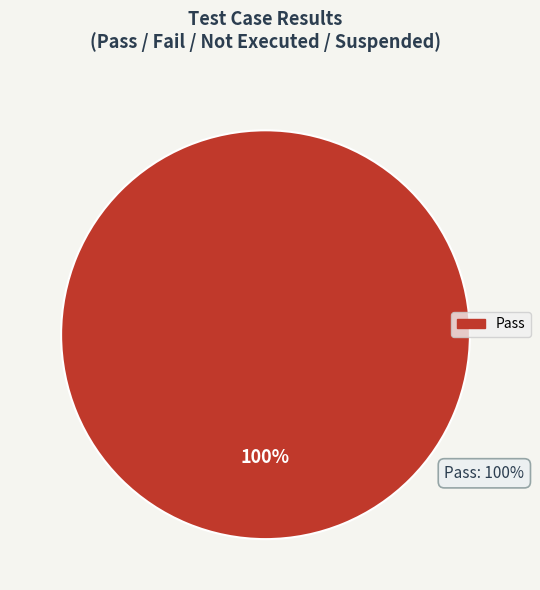

How many slices are in this pie chart?

1